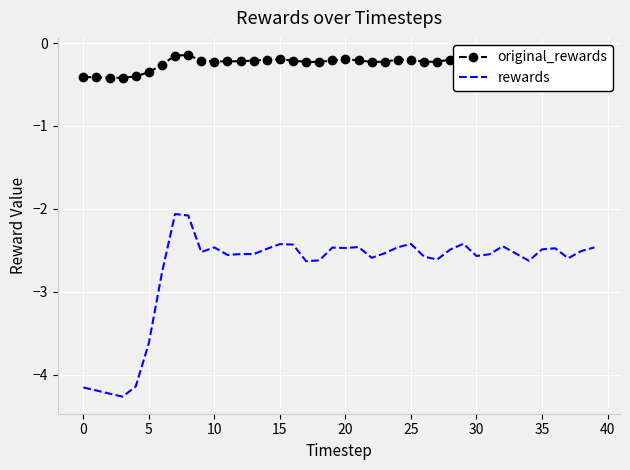

Which series has the largest total across all categories?

original_rewards